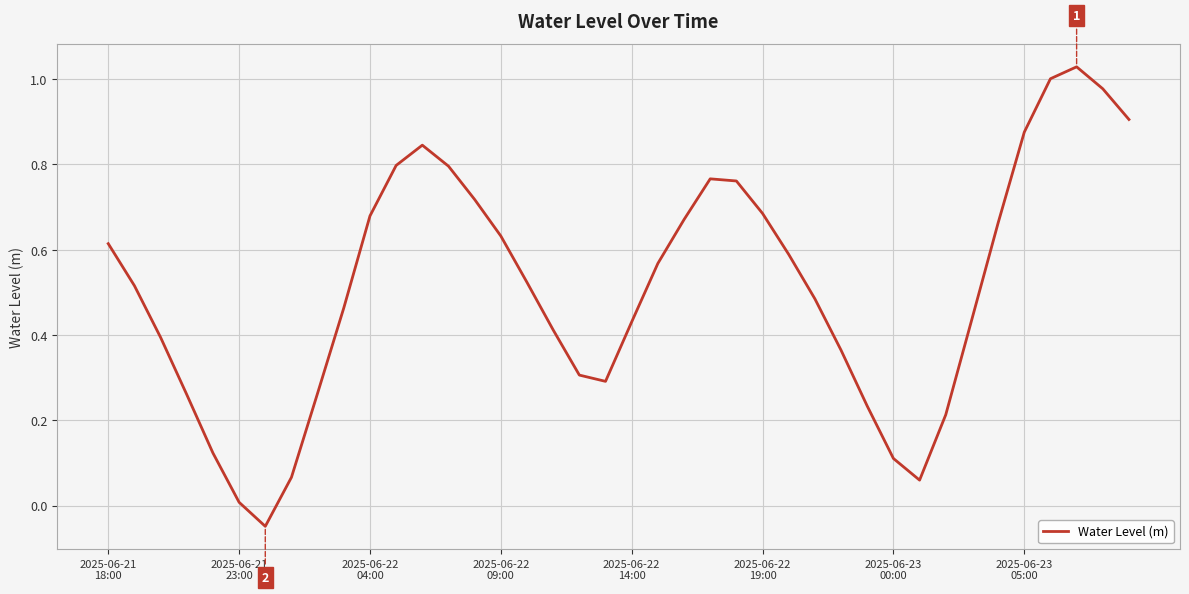

What is the difference between the maximum and minimum values?

1.1